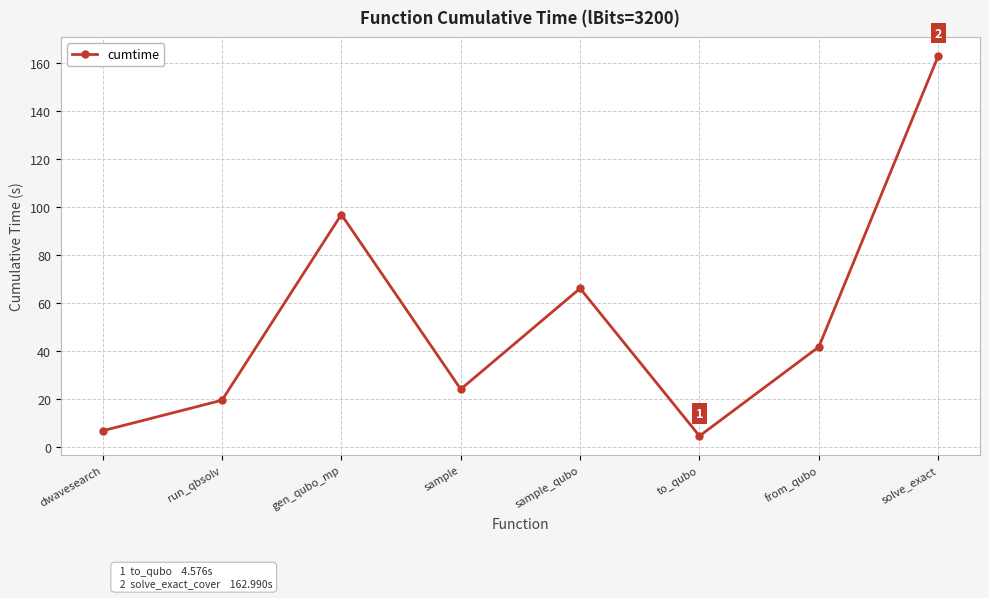

Rank the categories by value from highest to lowest.

solve_exact, gen_qubo_mp, sample_qubo, from_qubo, sample, run_qbsolv, dwavesearch, to_qubo